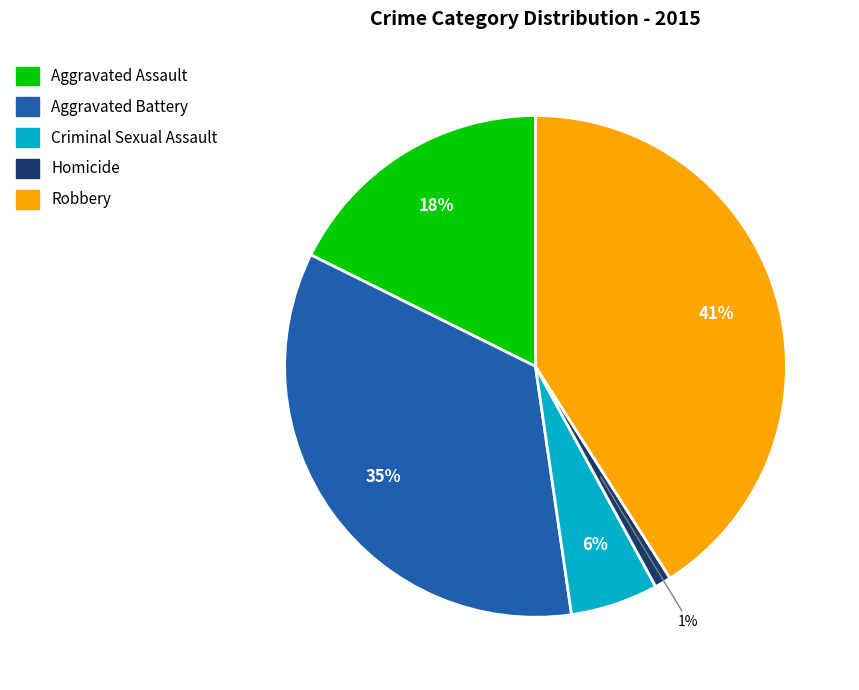

To the nearest percent, what is the average slice percentage?

20%